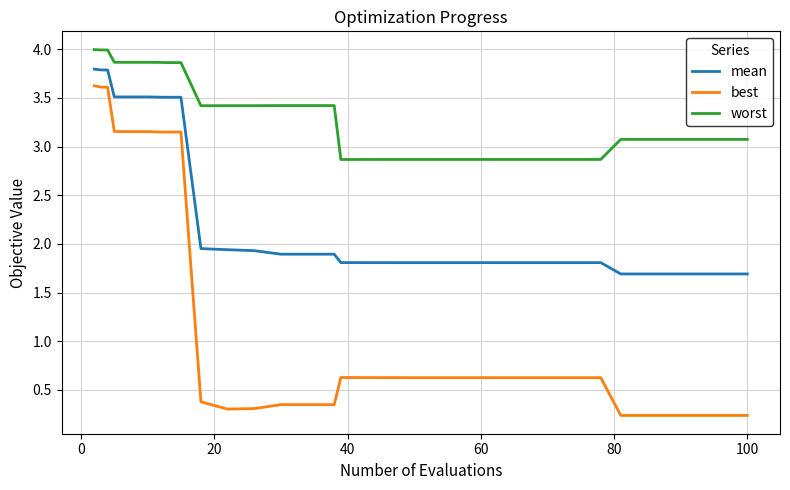

Rank the series by their maximum value, from lowest to highest.

best, mean, worst